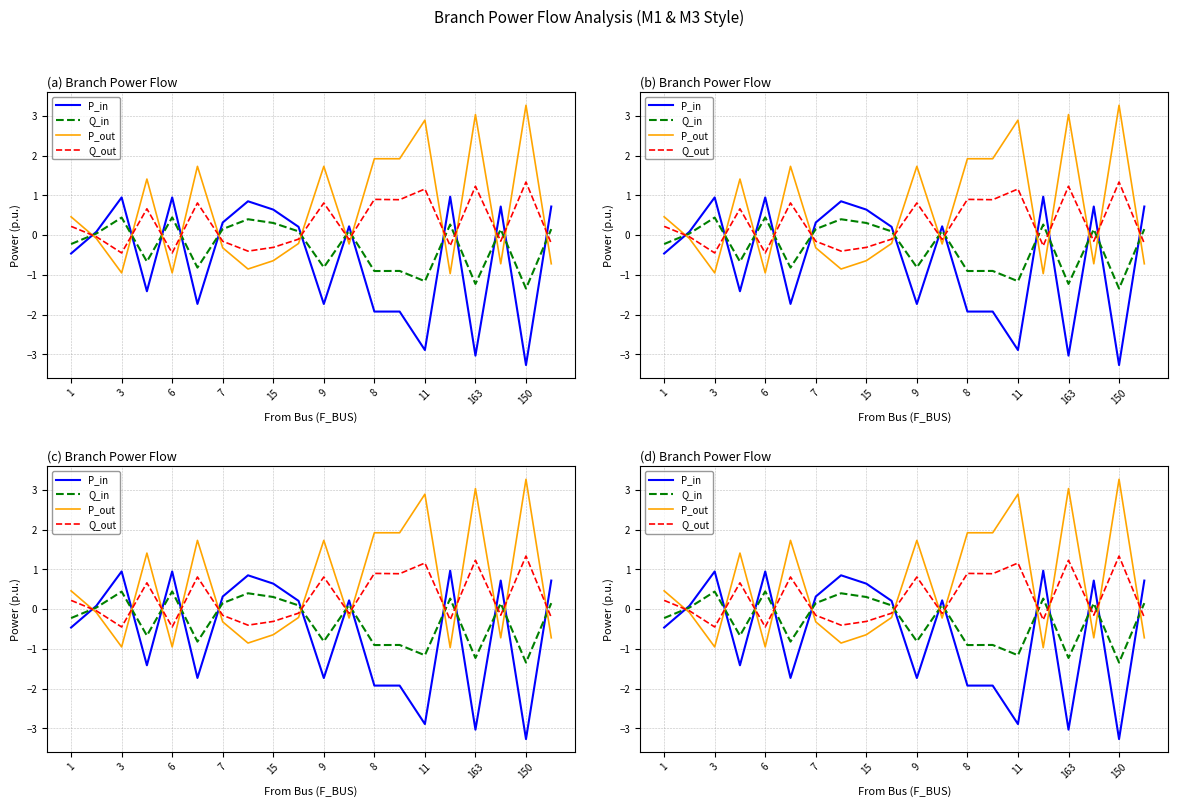

Does the chart have visible grid lines?

Yes